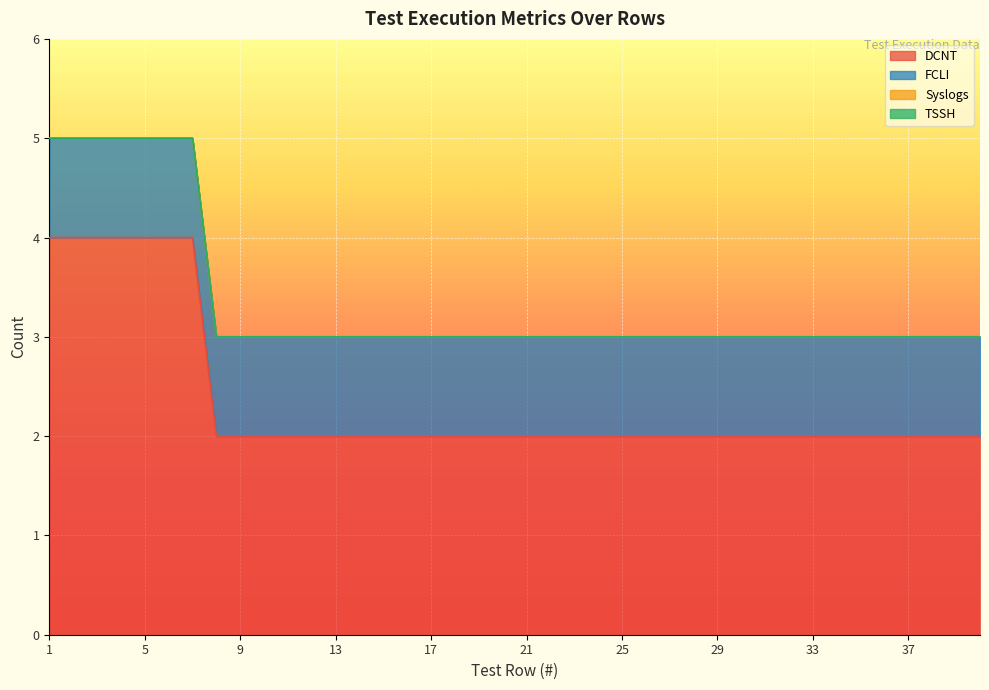

Count the number of data series in this chart.

4